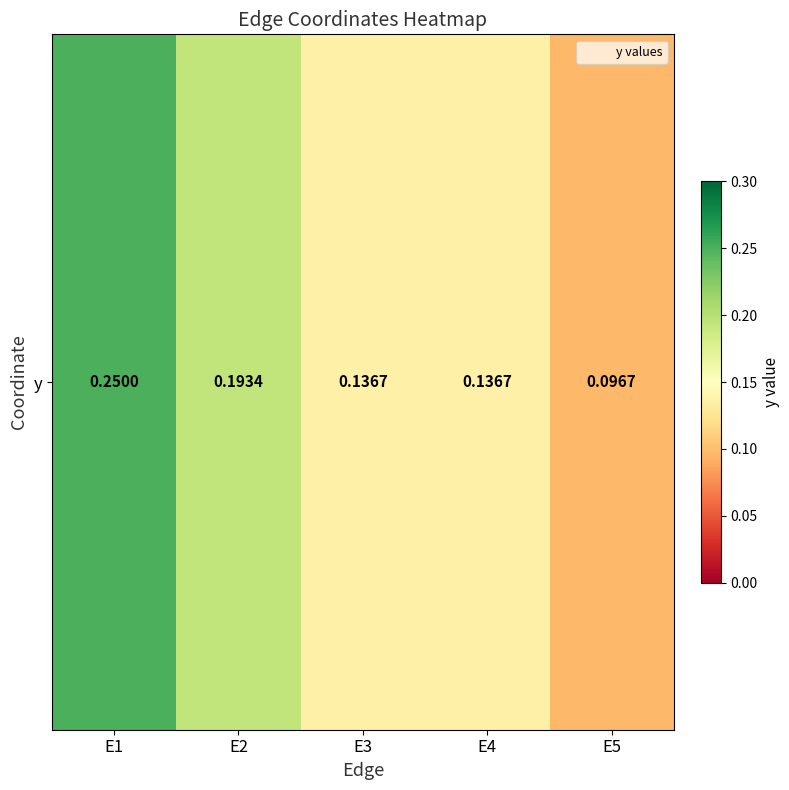

What is the change in value from E1 to E4?

-0.1